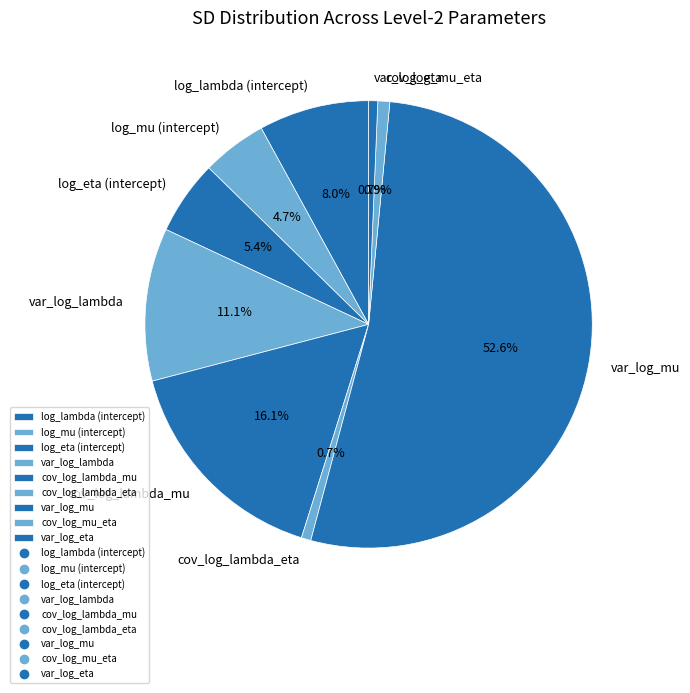

Which category has the biggest portion of the pie?

var_log_mu